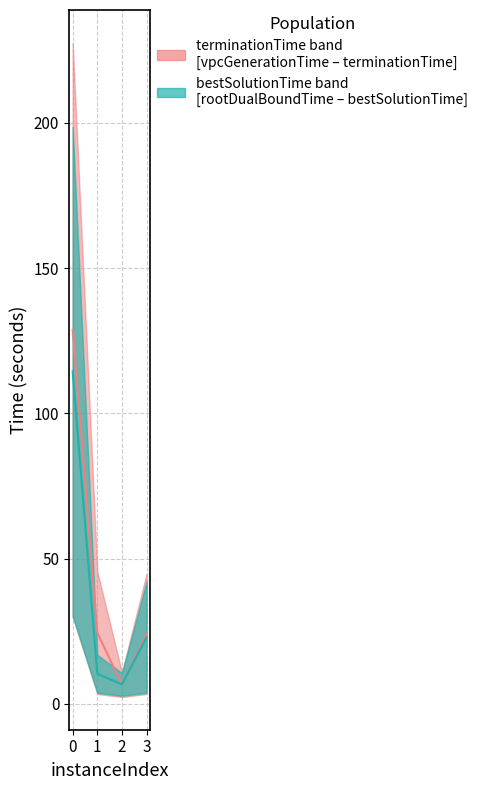

What is the average value of the bestSolutionTime median series?

38.6